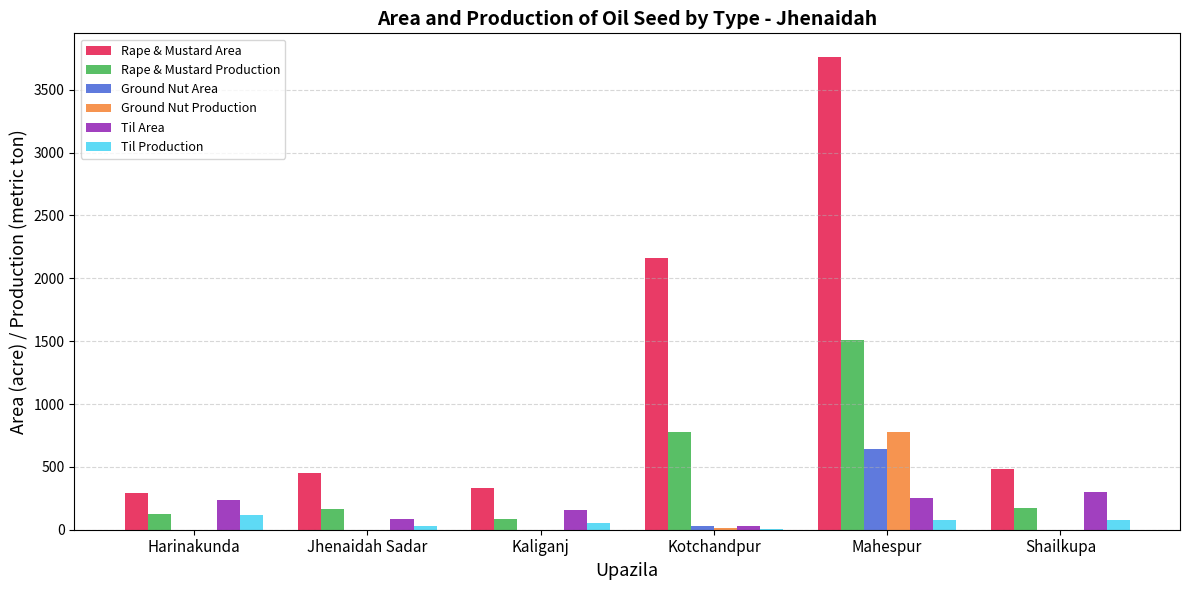

True or false: Rape & Mustard Area has a value of 1859 at Mahespur.

False